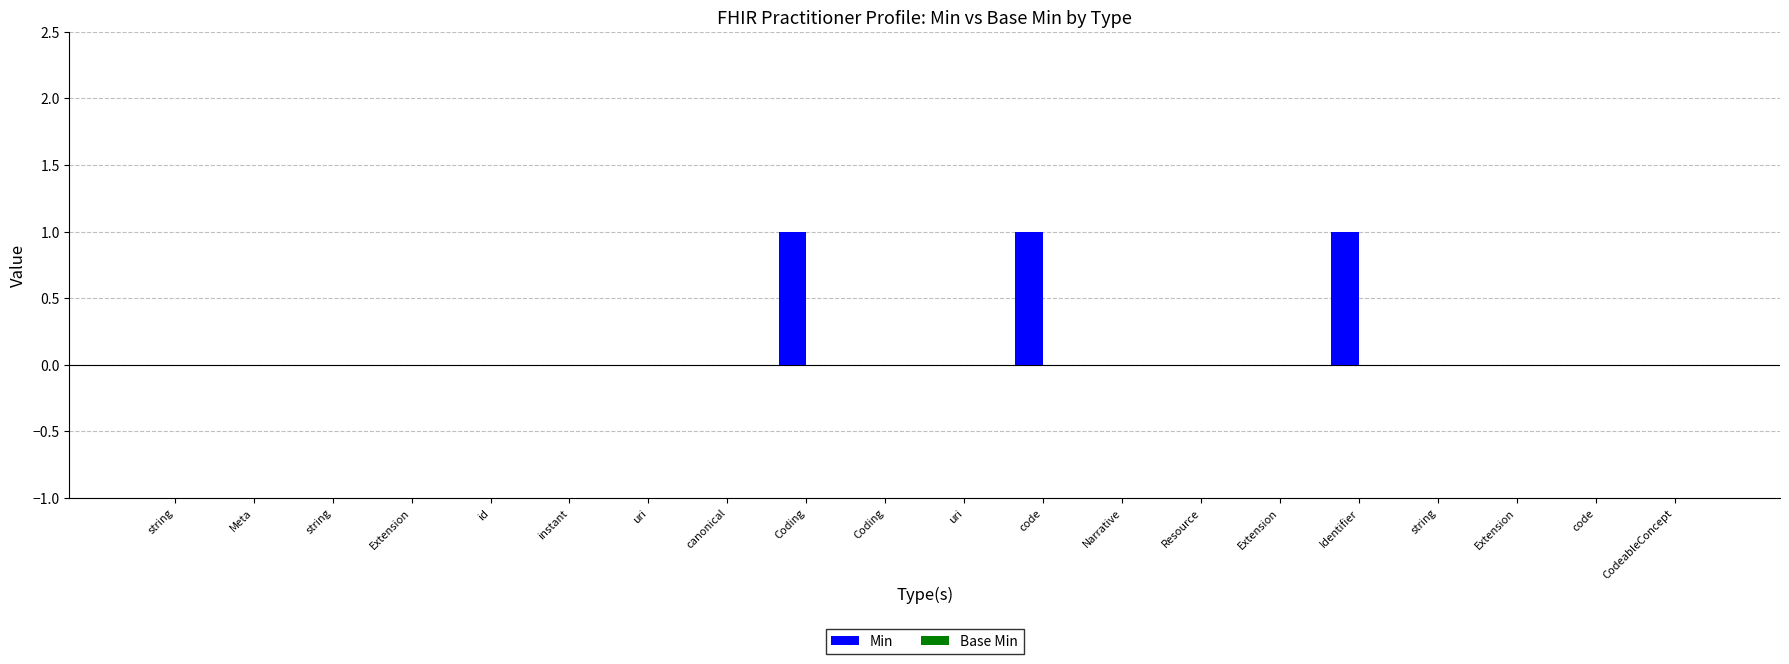

How many categories are shown in the chart?

20